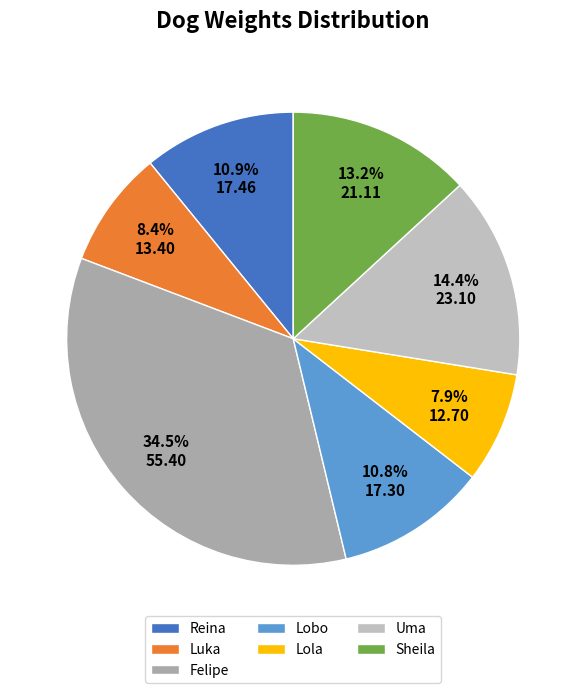

Approximately how many times larger is the value at Reina compared to Lobo?

1.0